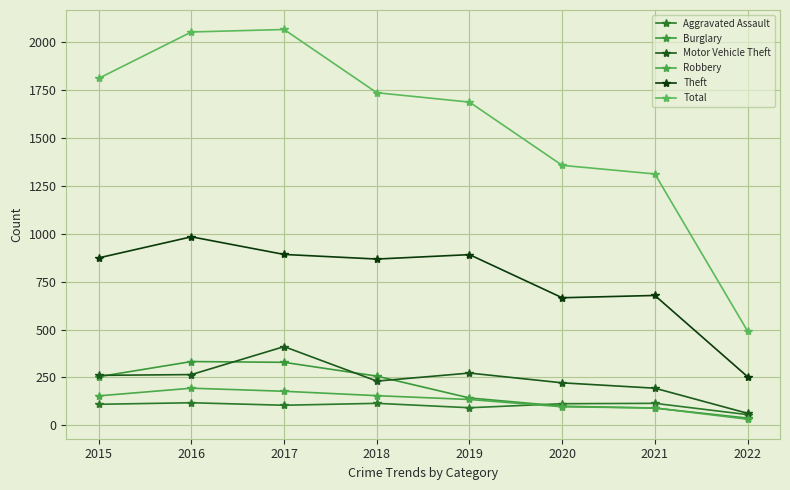

What is the average value of the Robbery series?

130